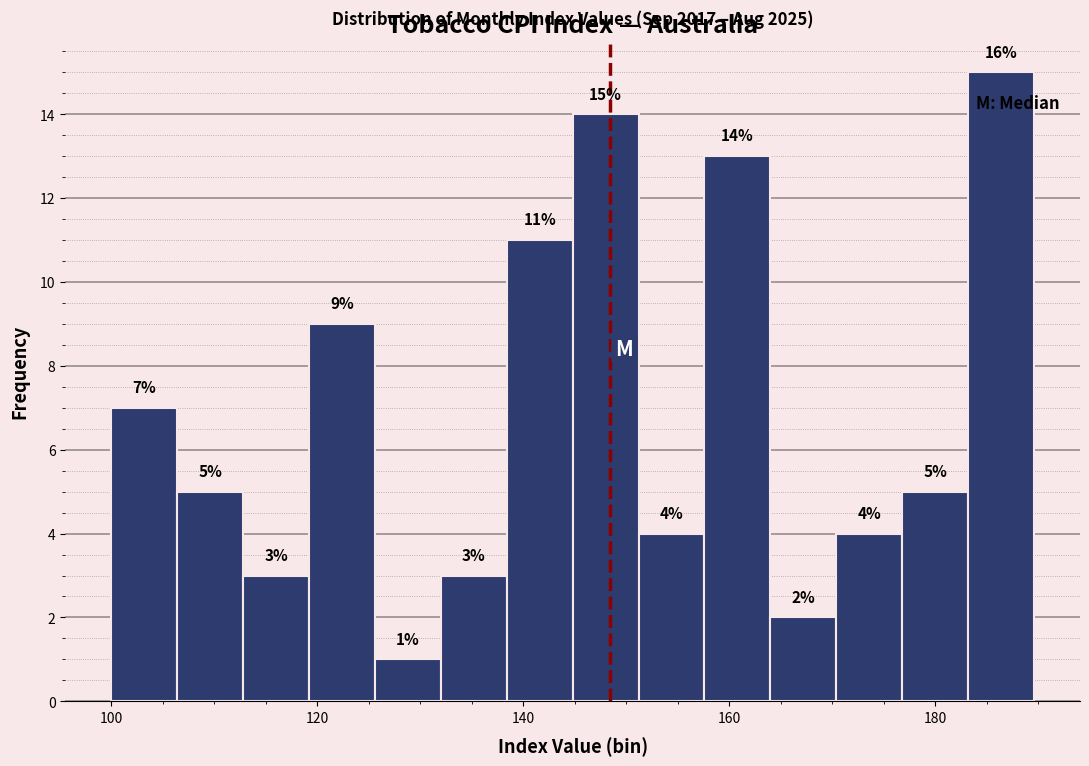

Read against the x-axis, roughly where is the centre of the tallest bar?

186